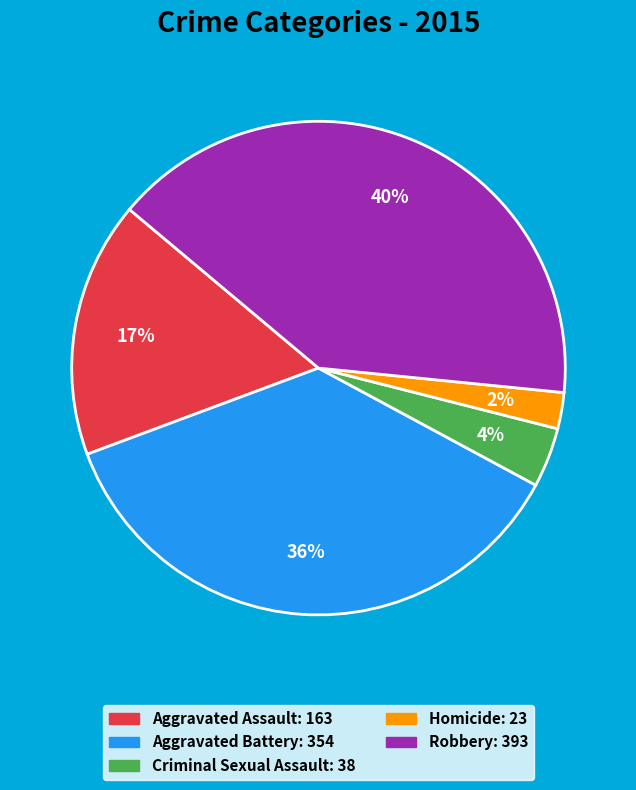

How many segments does this pie chart have?

5